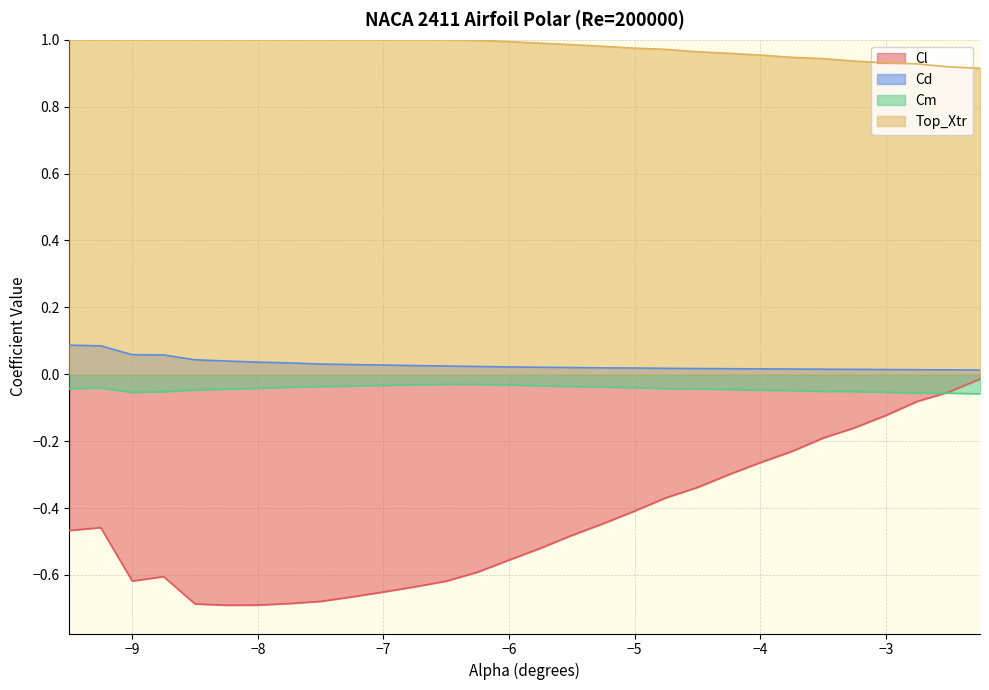

How many lines are shown in the chart?

4